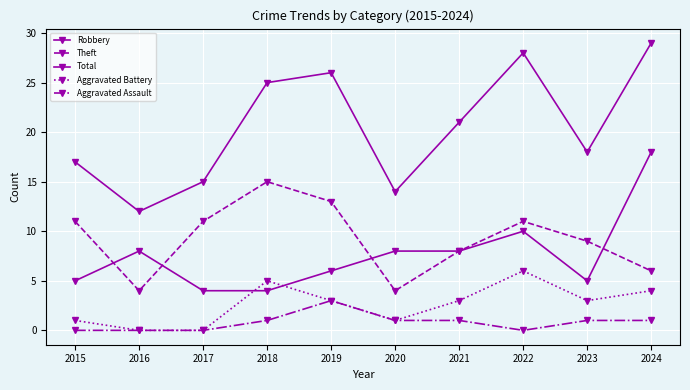

What is the sum of all Aggravated Battery values?

26